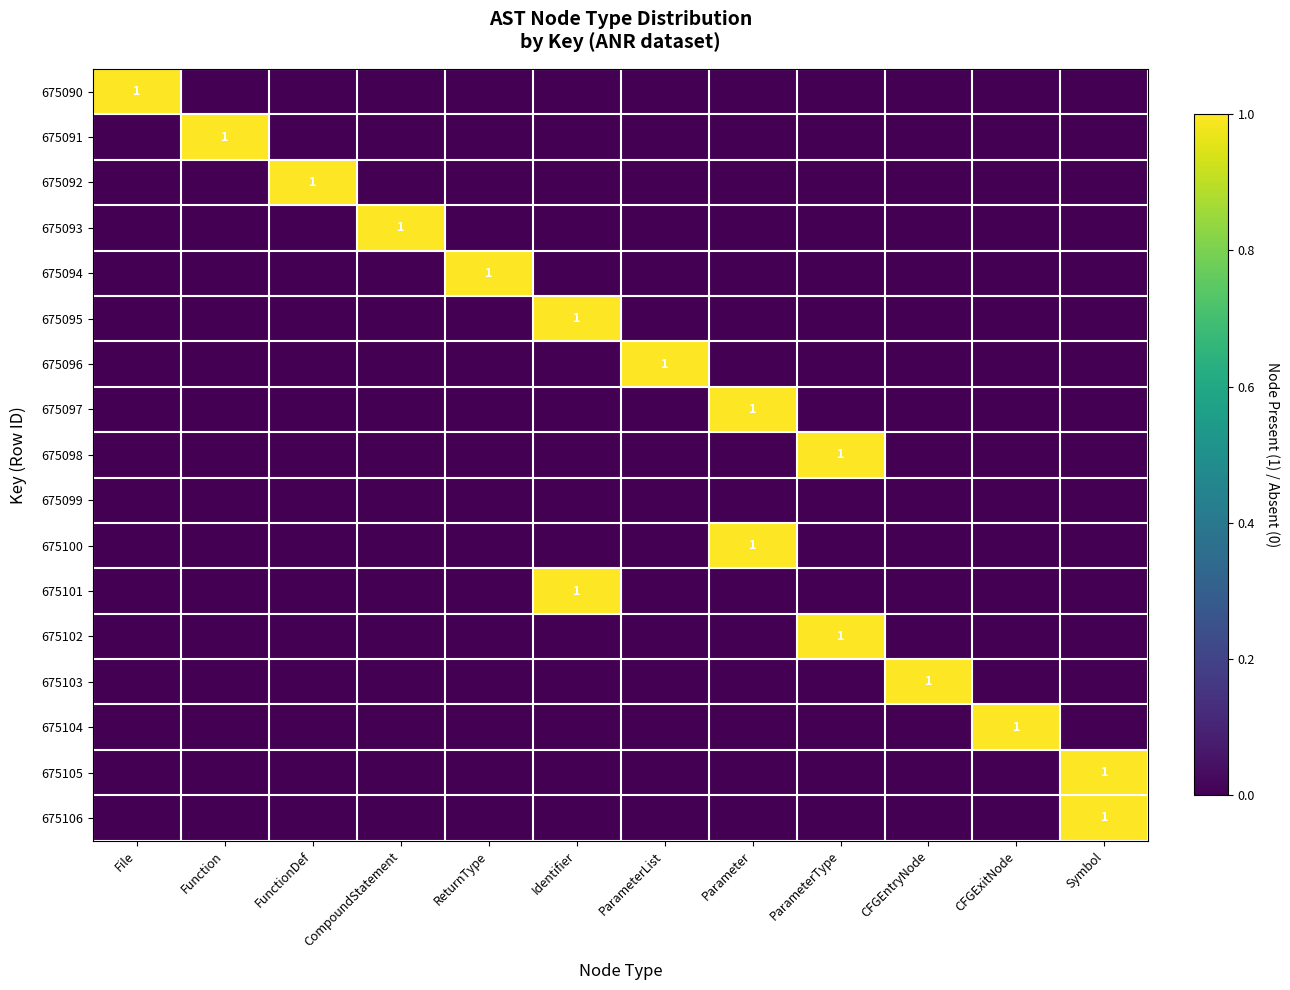

At how many categories does at least one series exceed 0?

12